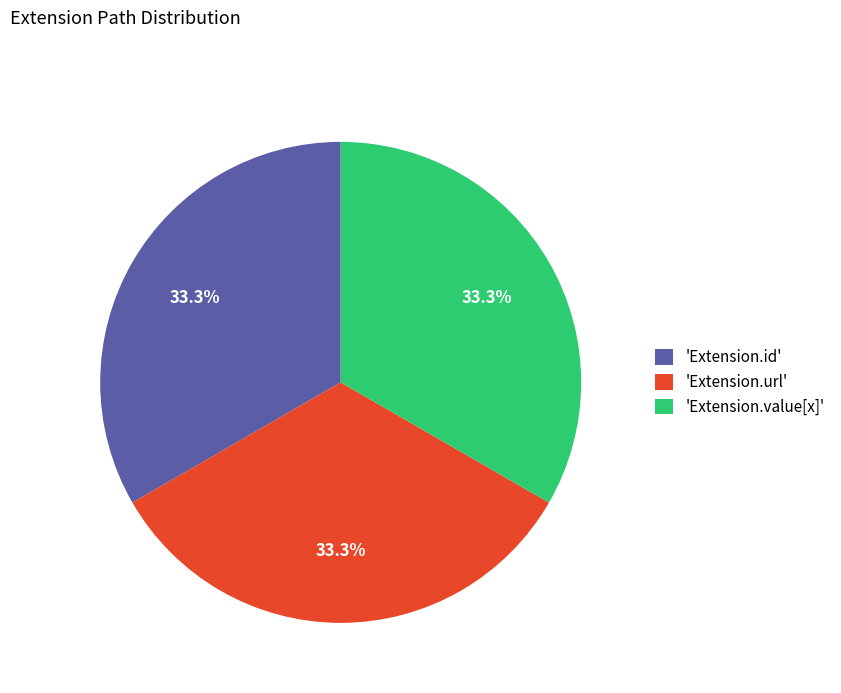

What percentage do 'Extension.value[x]' and 'Extension.url' together represent?

66.7%